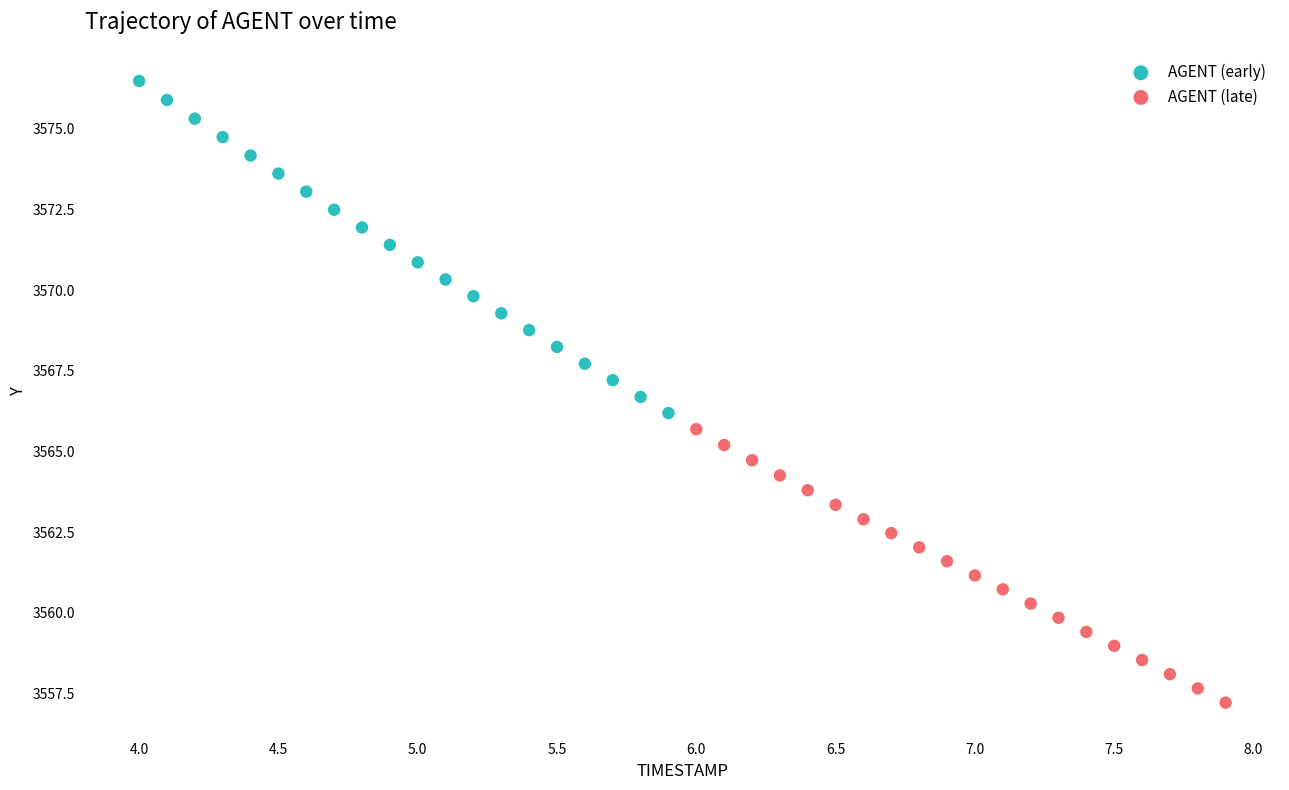

Which series has the widest spread of Y values?

AGENT (early)